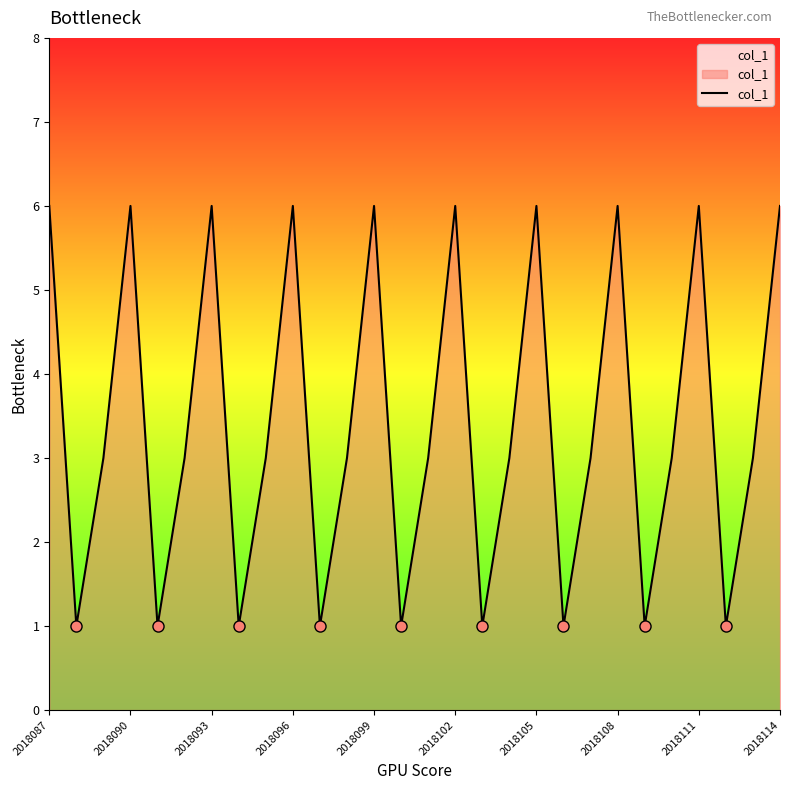

What is the smallest value displayed?

1